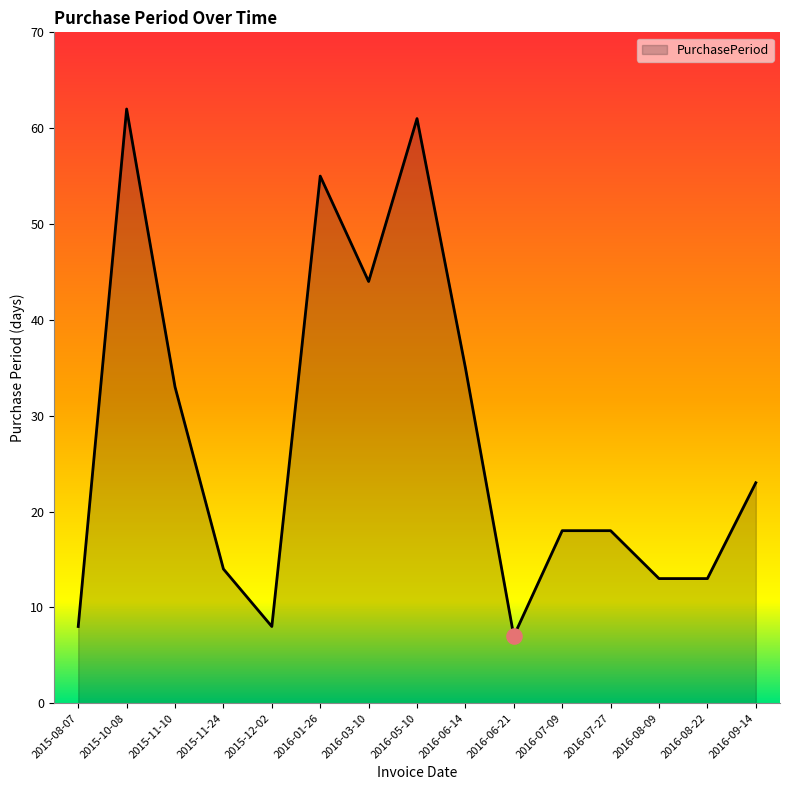

What is the change in value from 2015-10-08 to 2016-09-14?

-39